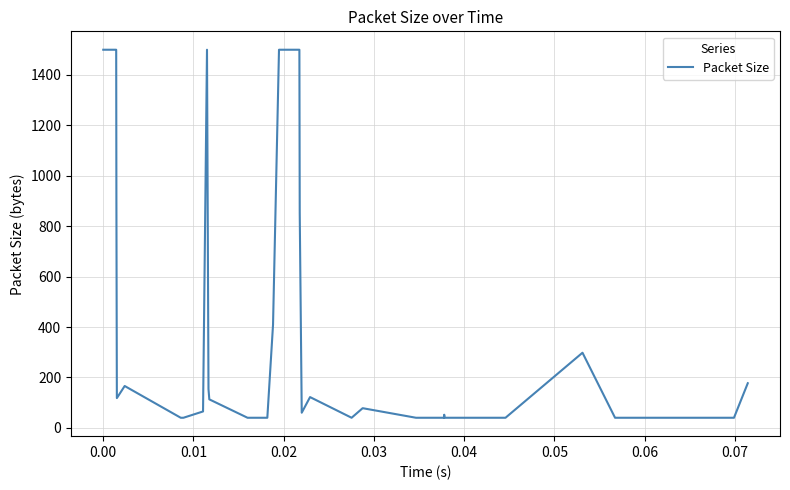

What is the difference between the maximum and minimum values?

1460